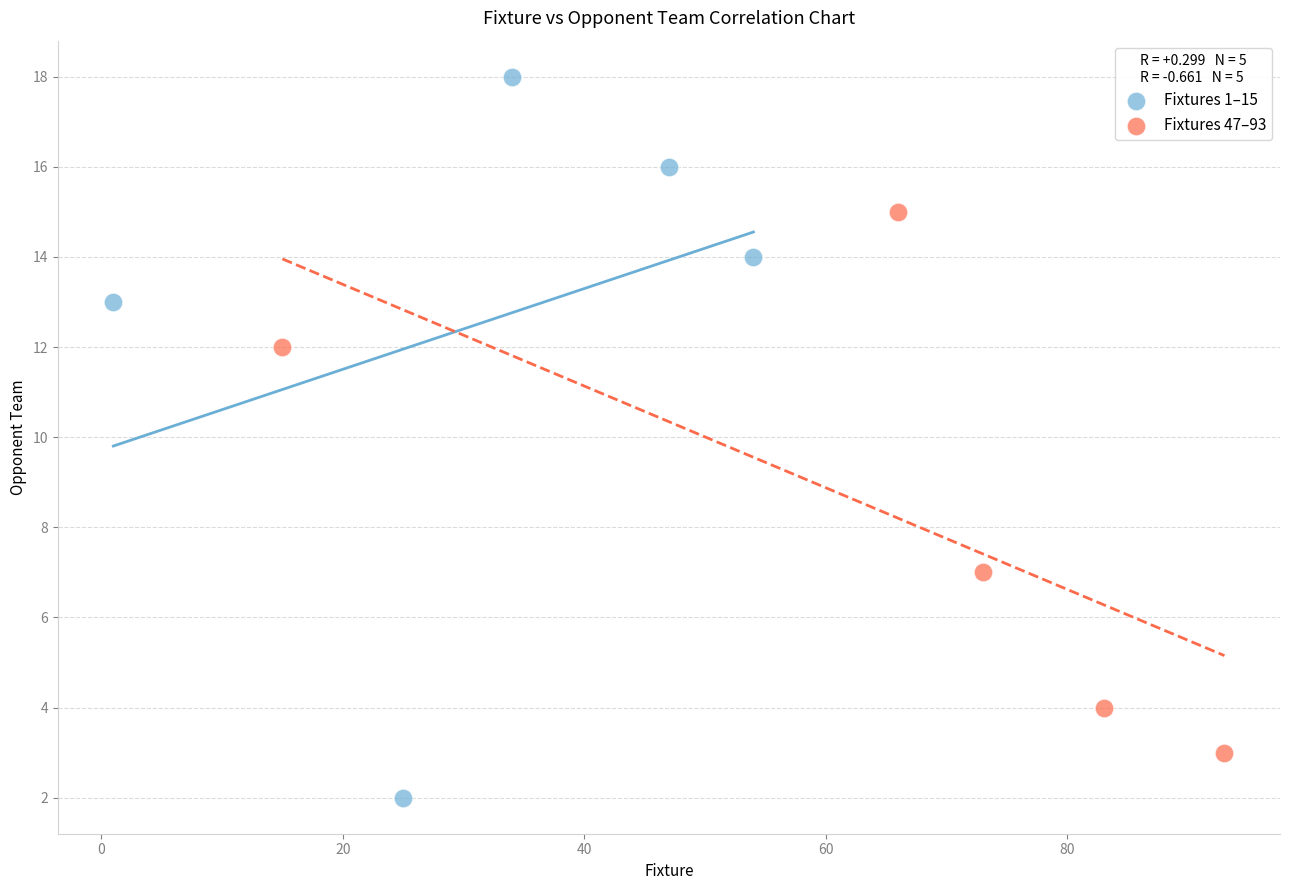

Which series contains the lowest Y value?

Fixtures 1–15